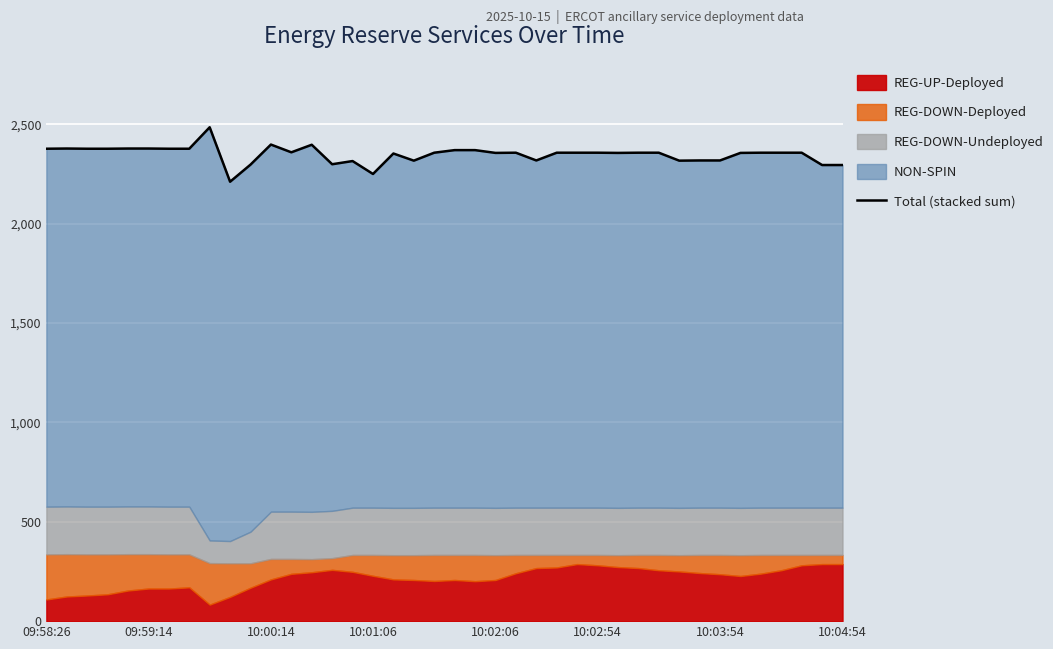

What is the minimum value for REG-UP-Deployed?

83